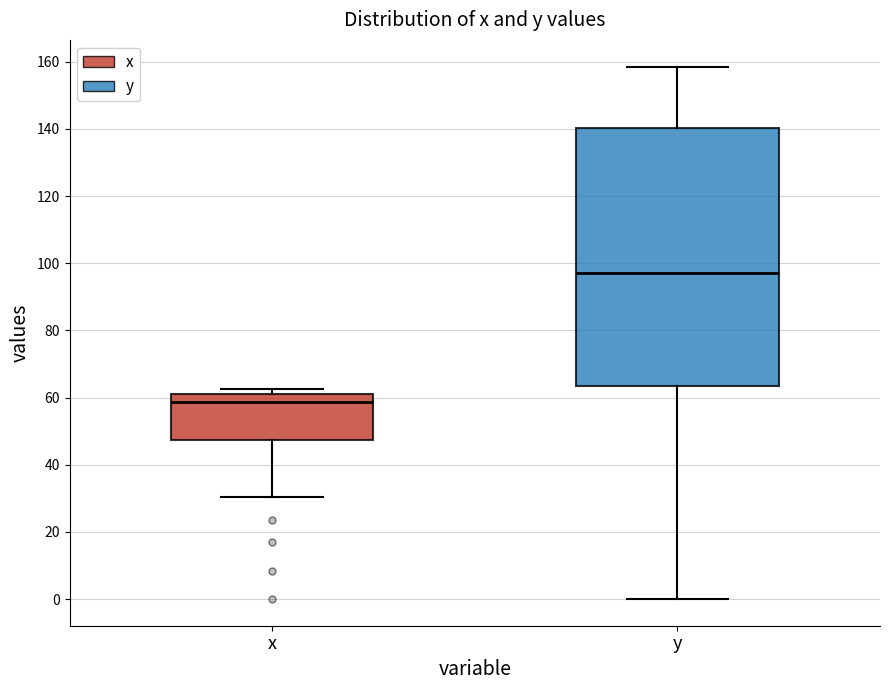

Reading left to right, read every box against the y-axis: the position of its median line, the range the box covers, and the ends of its whiskers. The values are not printed on the chart, so give them approximately, as read against the axis.

x: median 58, box 48 to 62, whiskers 30 to 62 (just above the box's upper edge)
y: median 98, box 64 to 140, whiskers 0 to 158